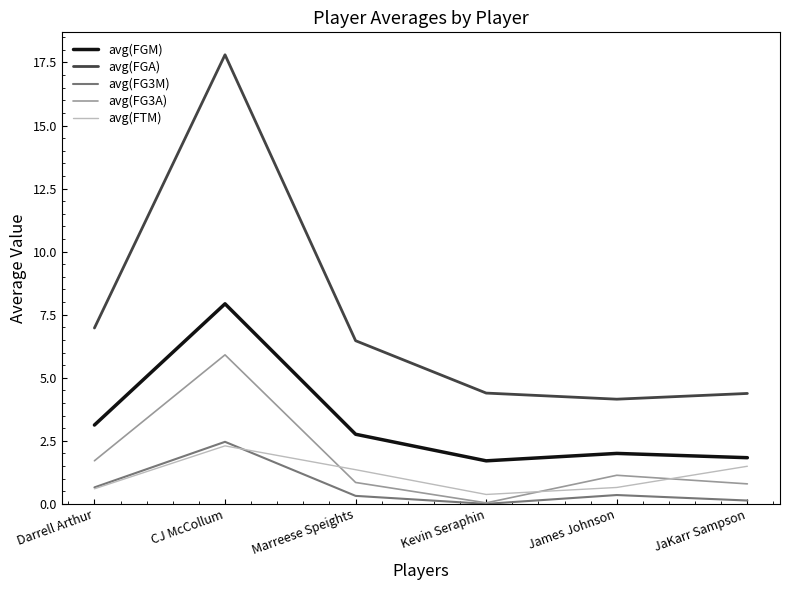

How many lines are shown in the chart?

5